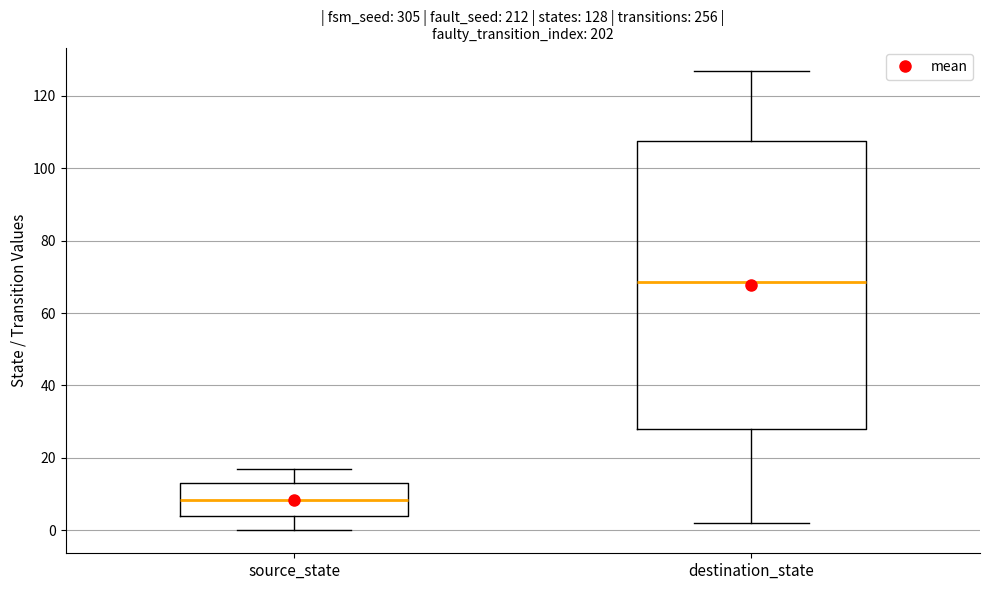

Comparing the boxes themselves (not the whiskers), which one is the tallest?

destination_state